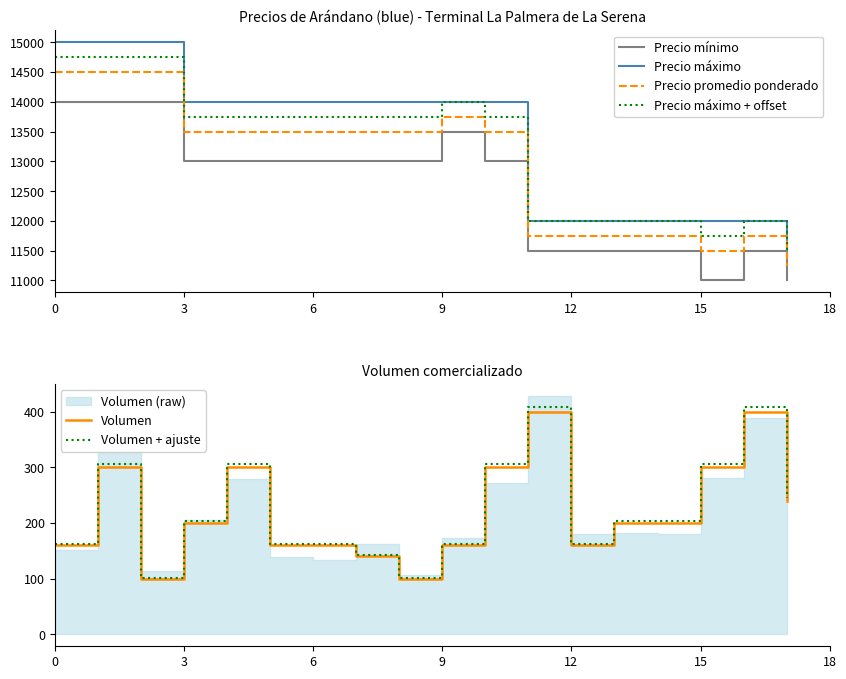

What is the minimum value for Precio mínimo?

11000